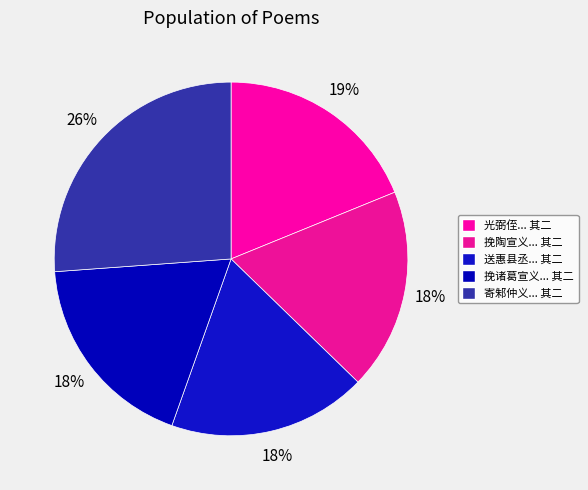

Is there a majority slice in this chart?

No